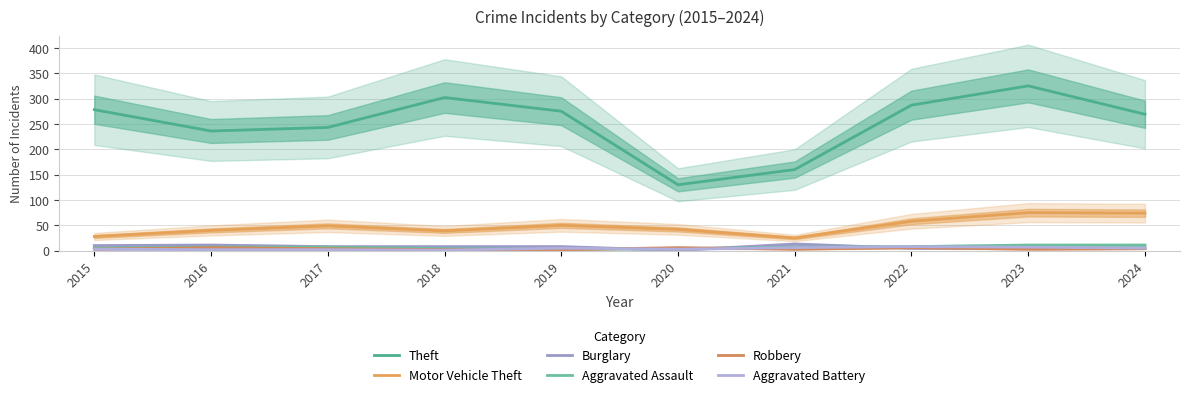

How many categories are shown in the chart?

10